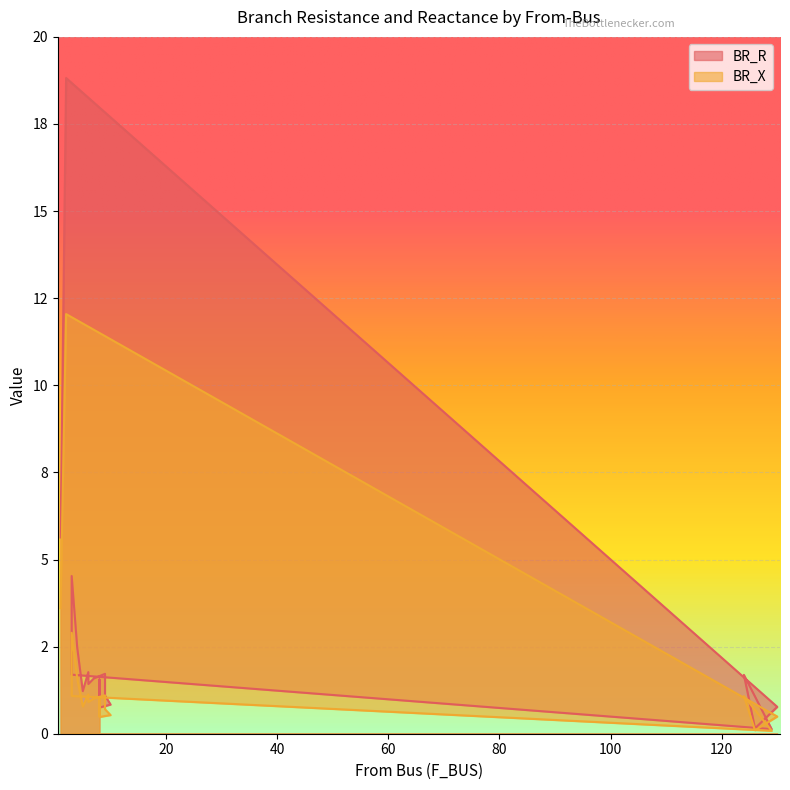

True or false: BR_X and BR_R cross at least once.

False